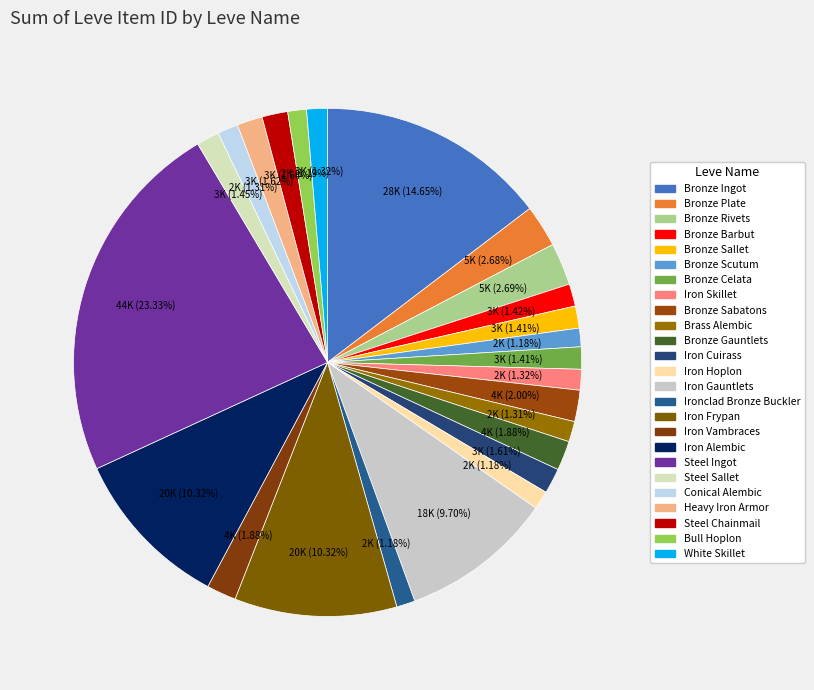

What is the change in value from Bronze Celata to Iron Vambraces?

+884